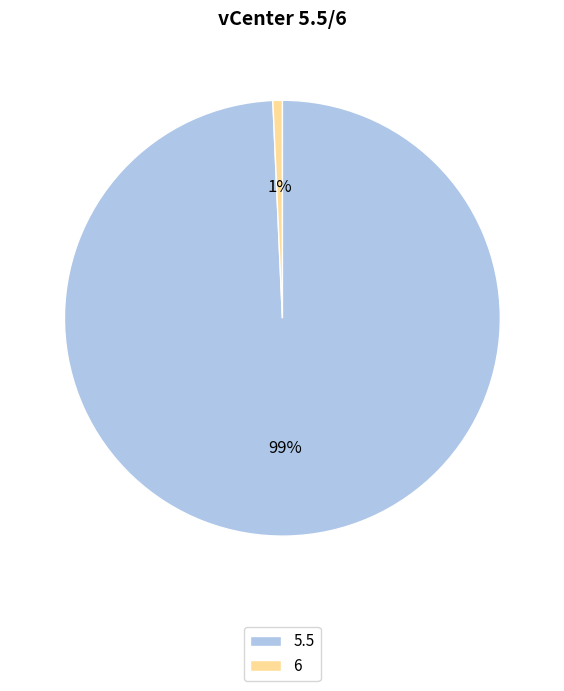

Which has a higher value, 6 or 5.5?

5.5